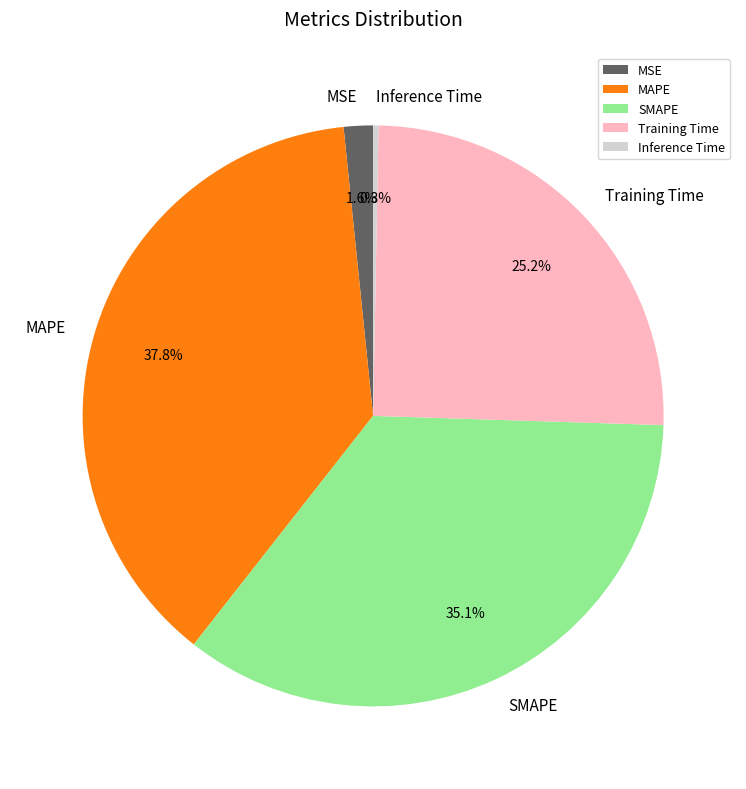

Which category has the smallest portion of the pie?

Inference Time